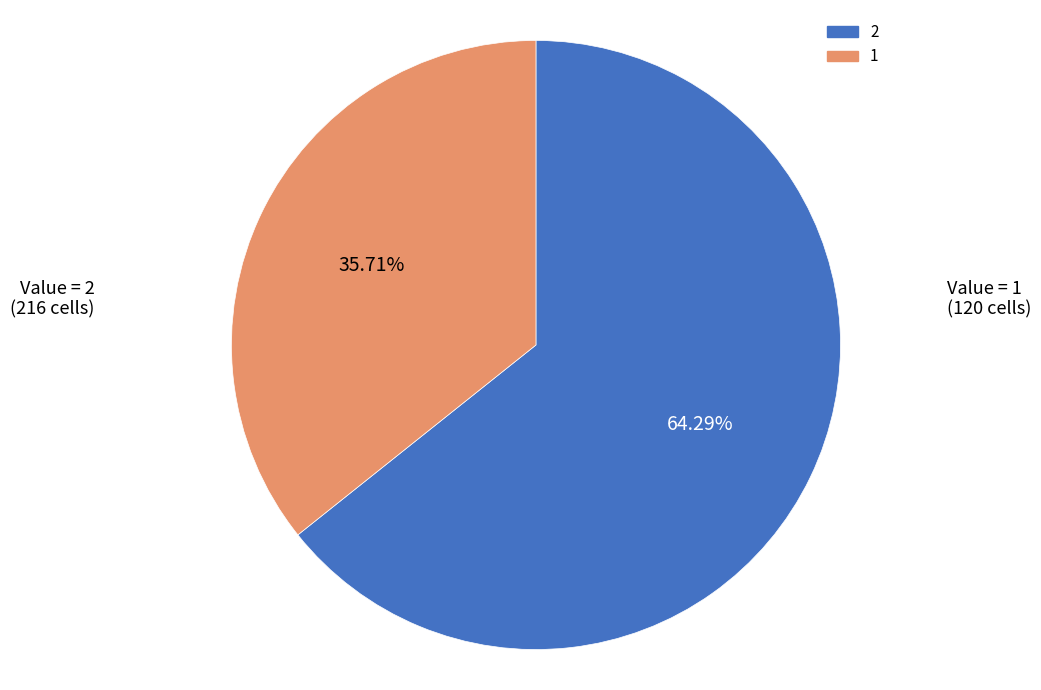

Which slice is the smallest?

1